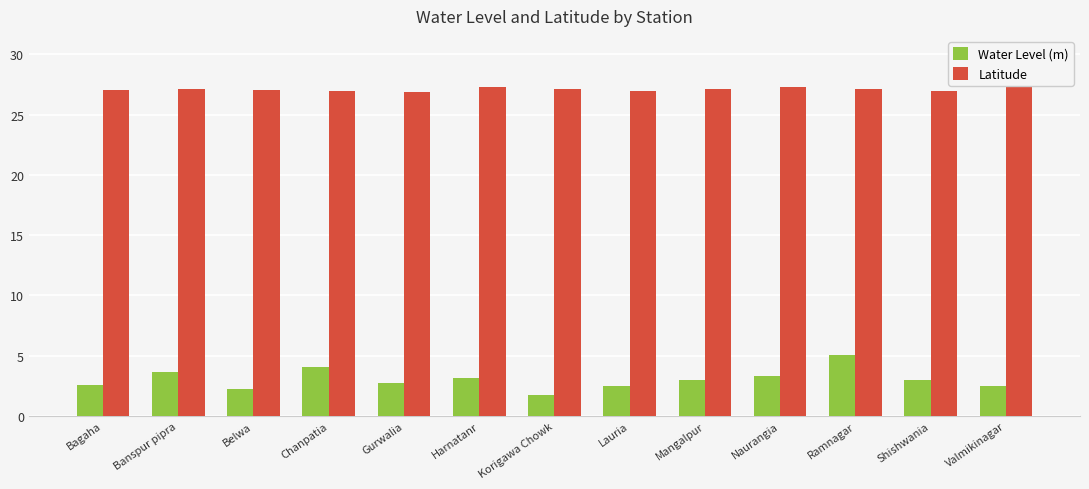

The Water Level (m) series shows 3.6 at Lauria. True or false?

False